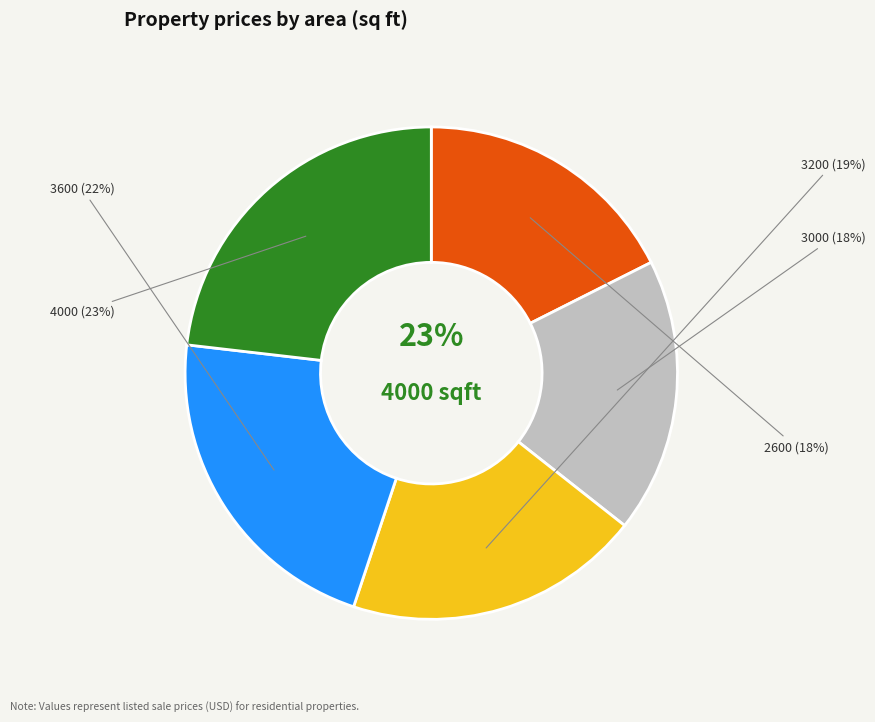

Is 3600 the majority of the pie?

No